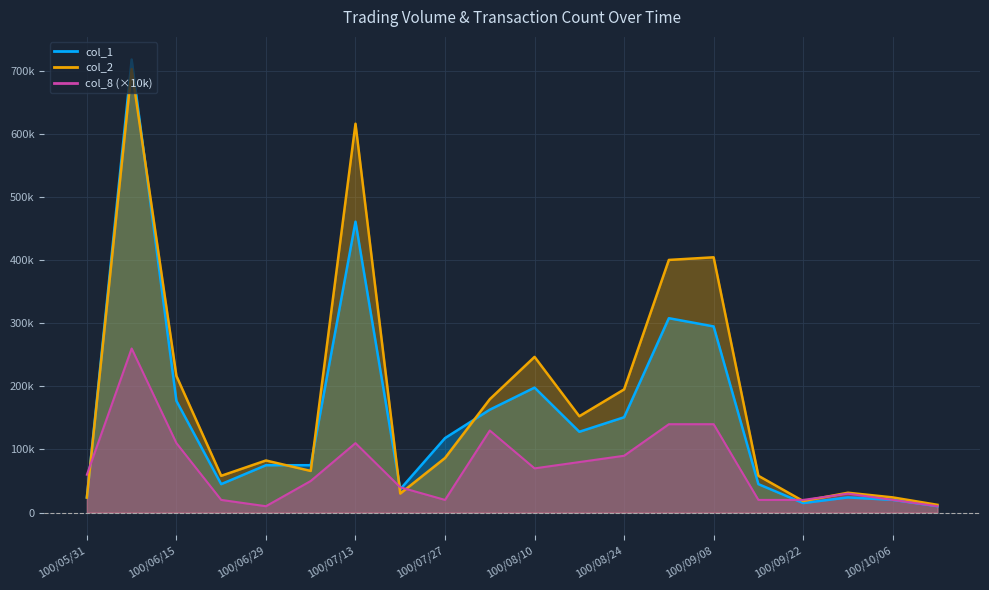

Which label corresponds to the smallest value in the chart?

100/10/13